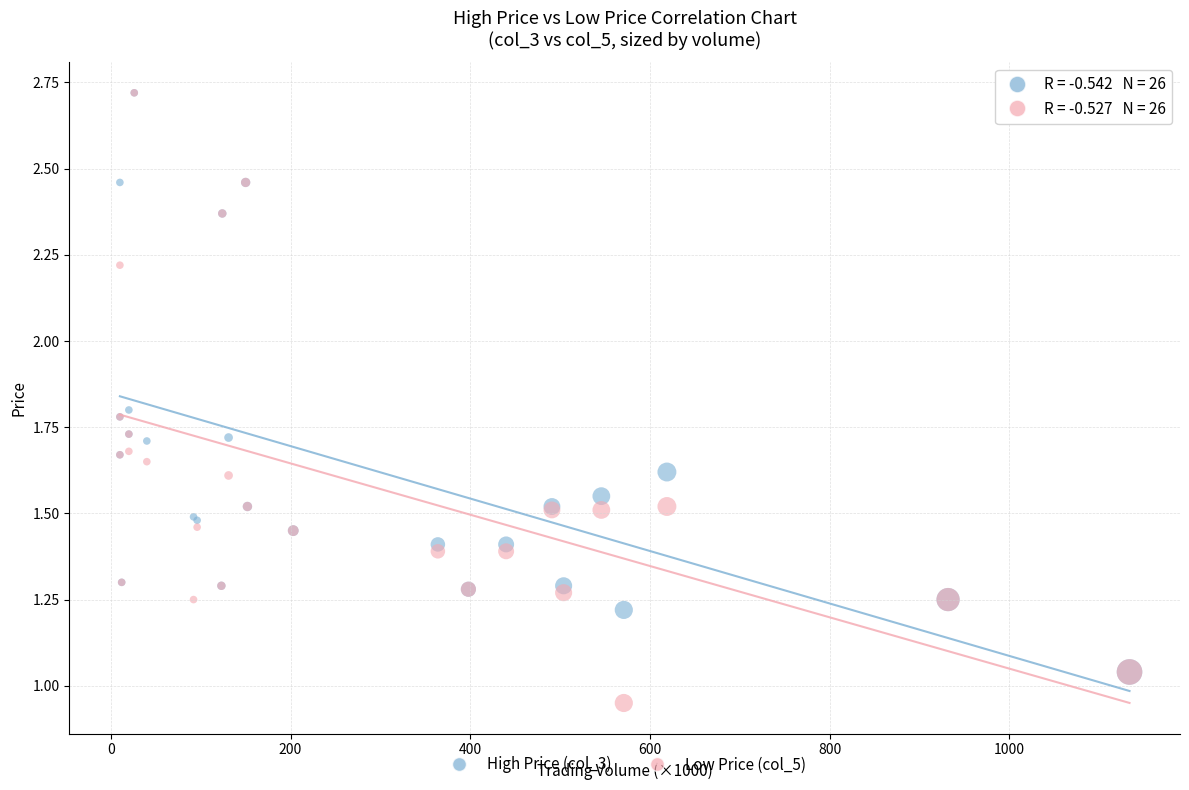

What are all the series names shown in the legend?

High Price (col_3), Low Price (col_5)